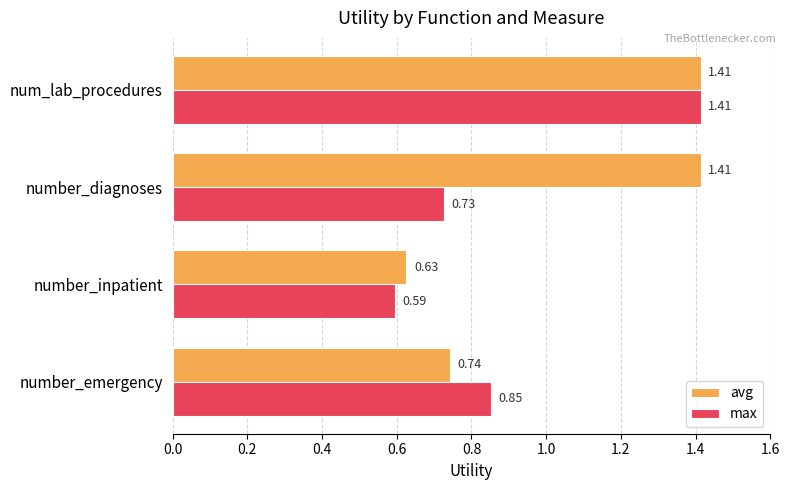

At which label is max closest to 1?

number_emergency